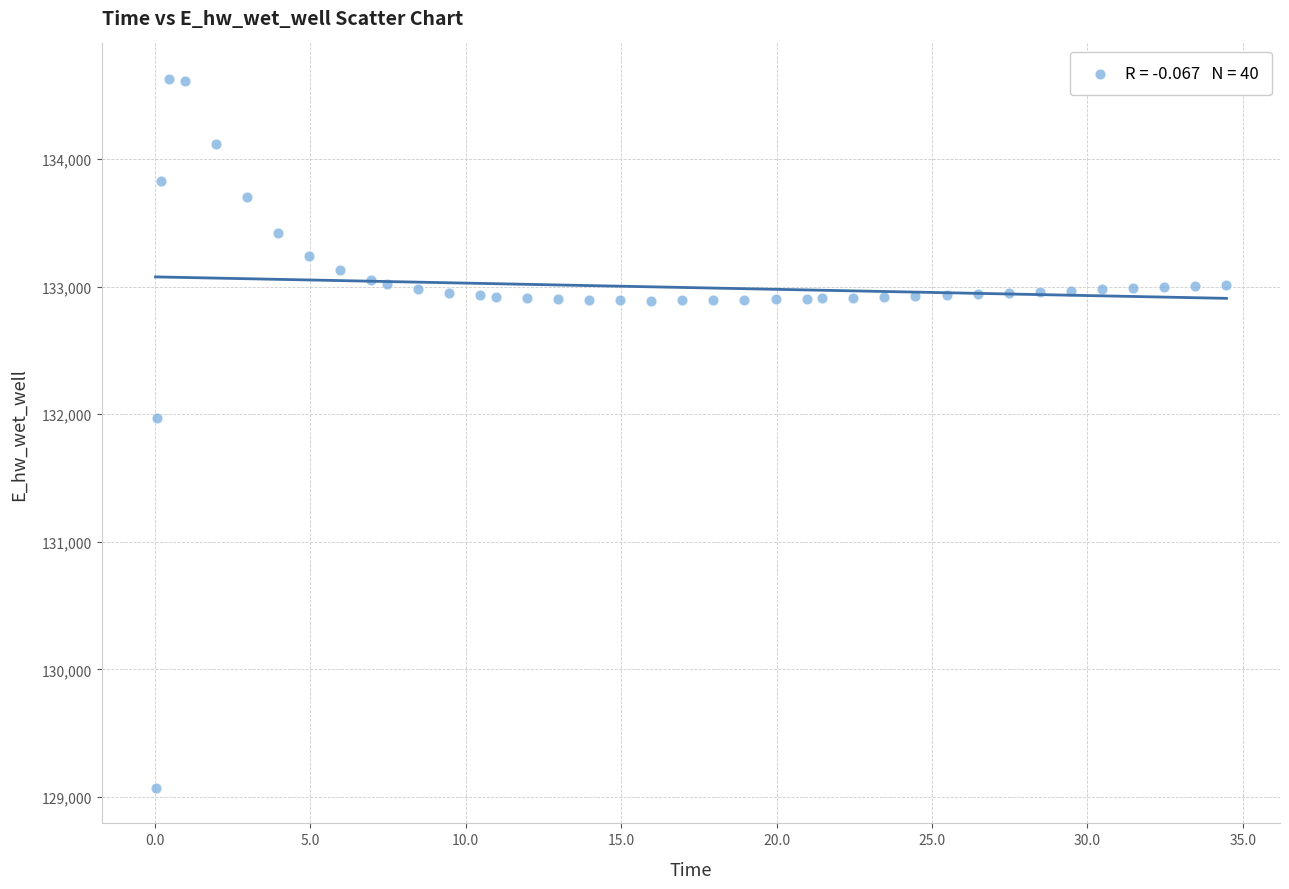

What Y value in the scatter plot is closest to 131849?

131970.0